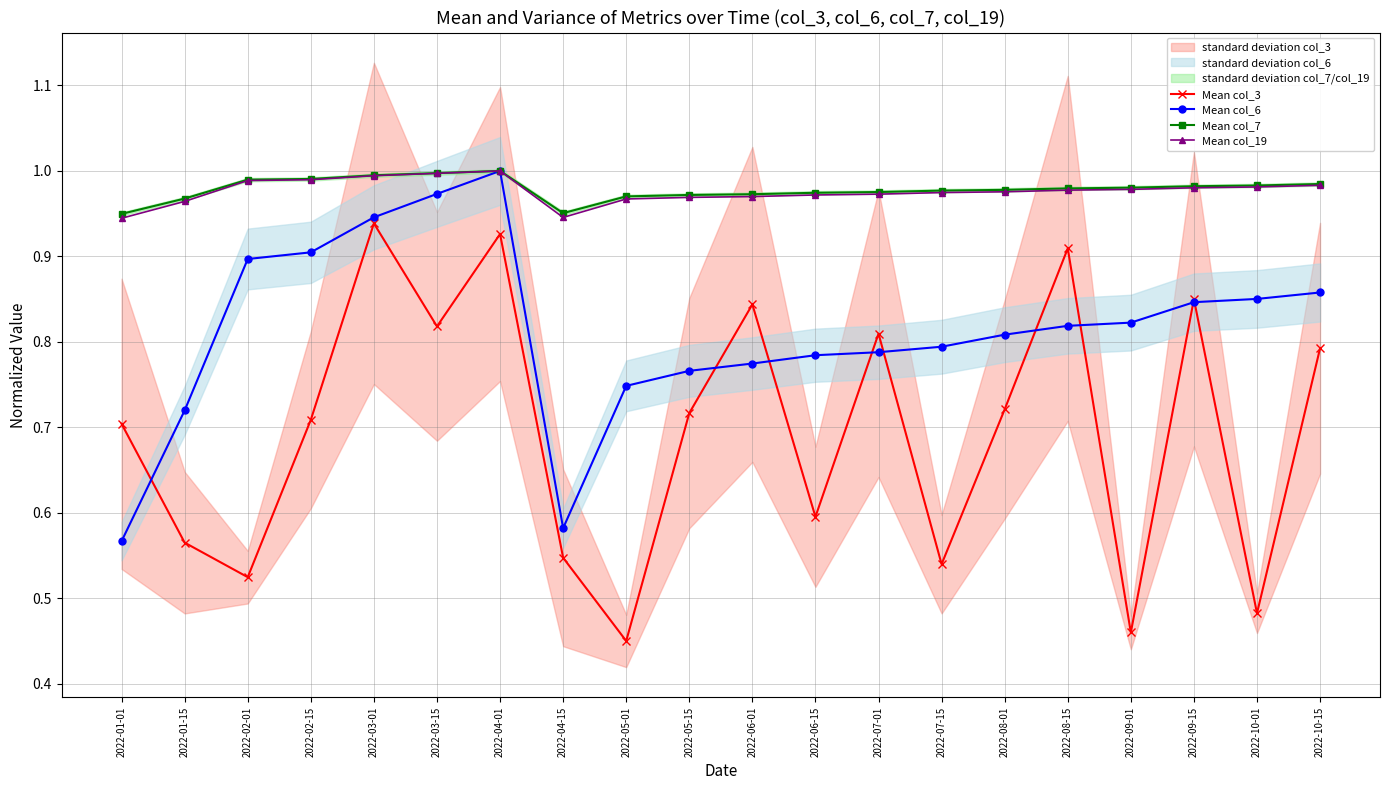

What is the spread (max minus min) of values at 2022-01-01?

0.4